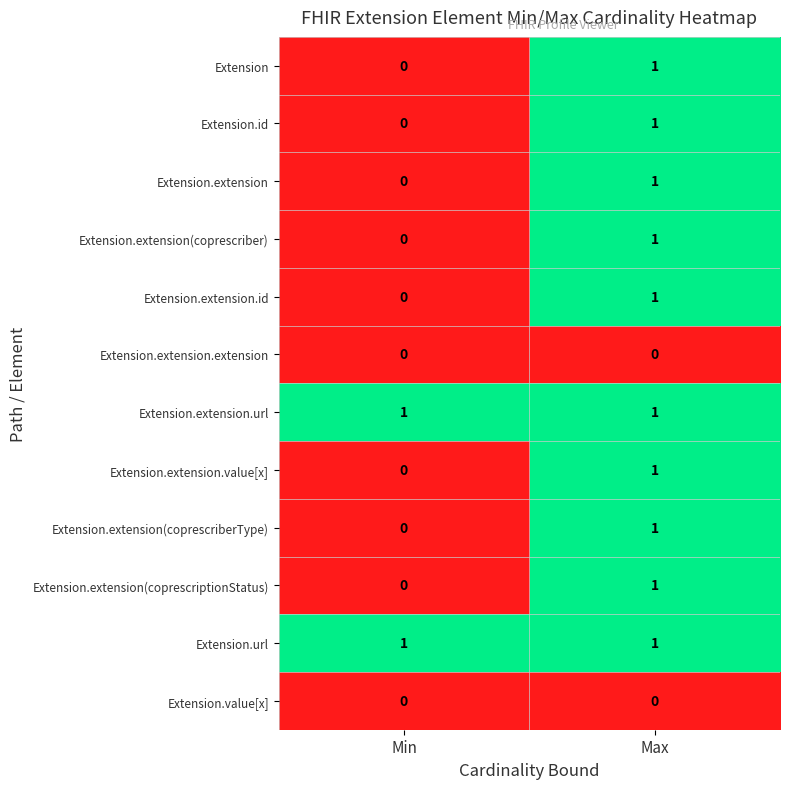

True or false: Extension.extension has a value of 0 at Min.

True